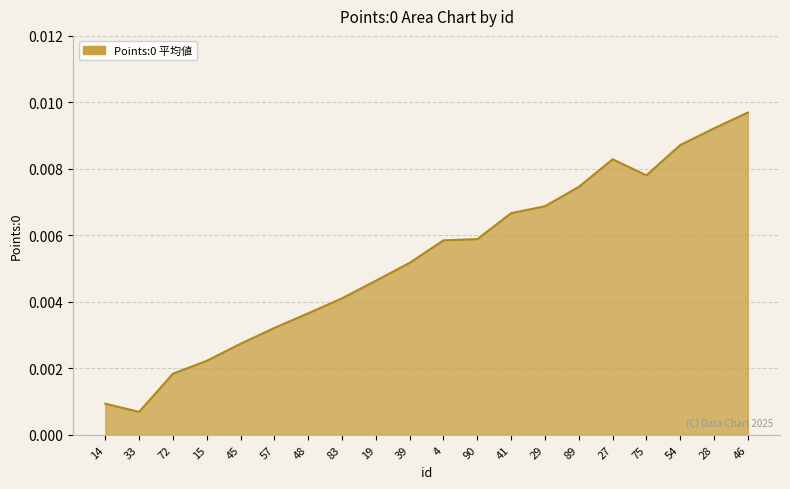

At which label is the value closest to 0?

33